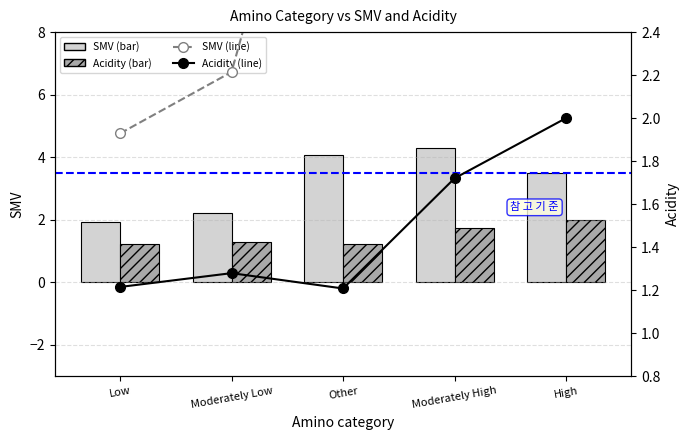

At which category is the sum across all series the highest?

Moderately High